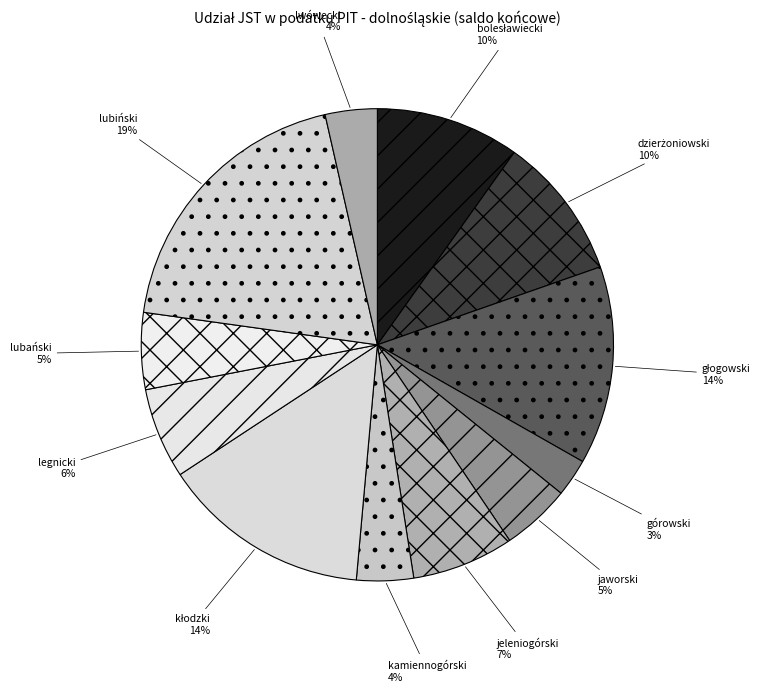

What percentage is the jaworski slice, to the nearest percent?

5%